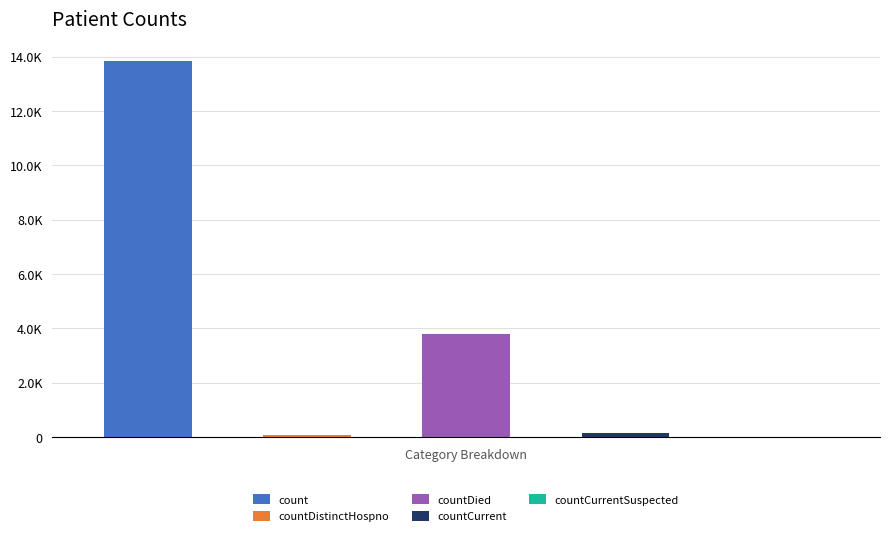

At which label is the value closest to 6925?

countDied